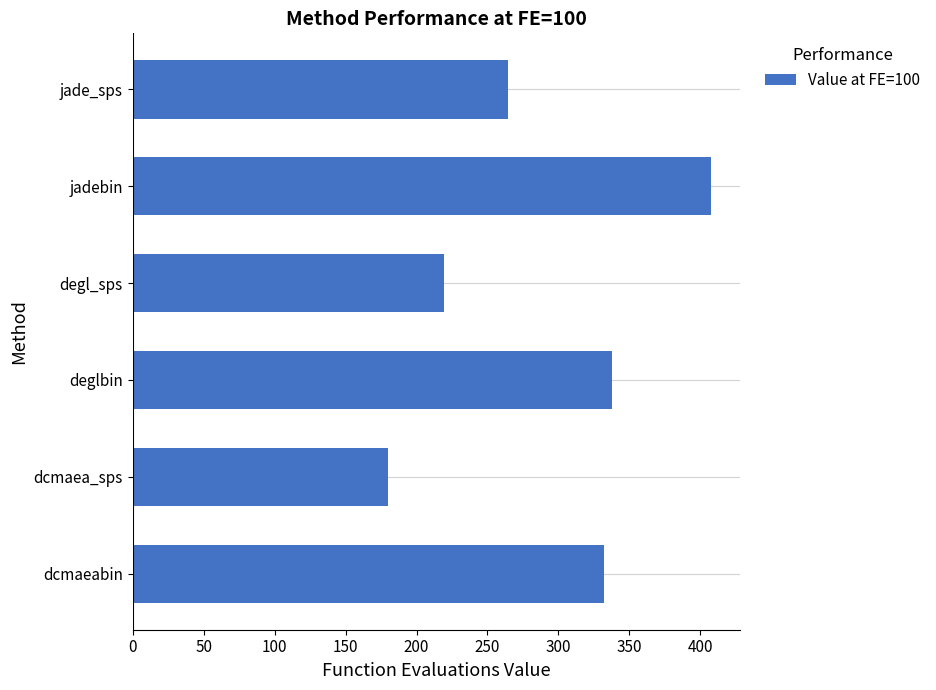

Rank the categories by value from lowest to highest.

dcmaea_sps, degl_sps, jade_sps, dcmaeabin, deglbin, jadebin